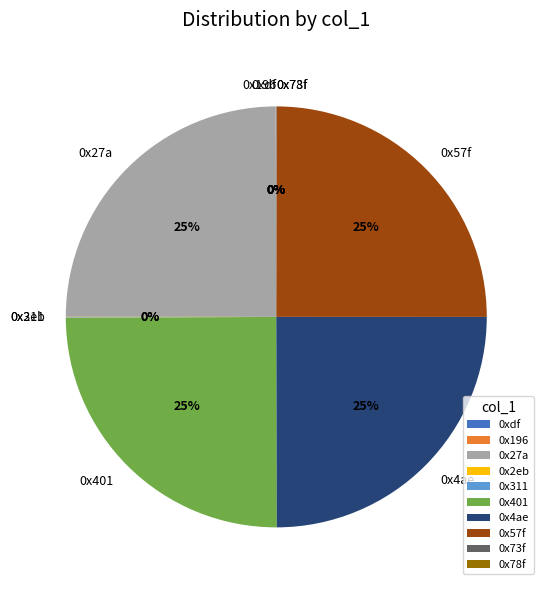

To the nearest percent, what is the average slice percentage?

10%